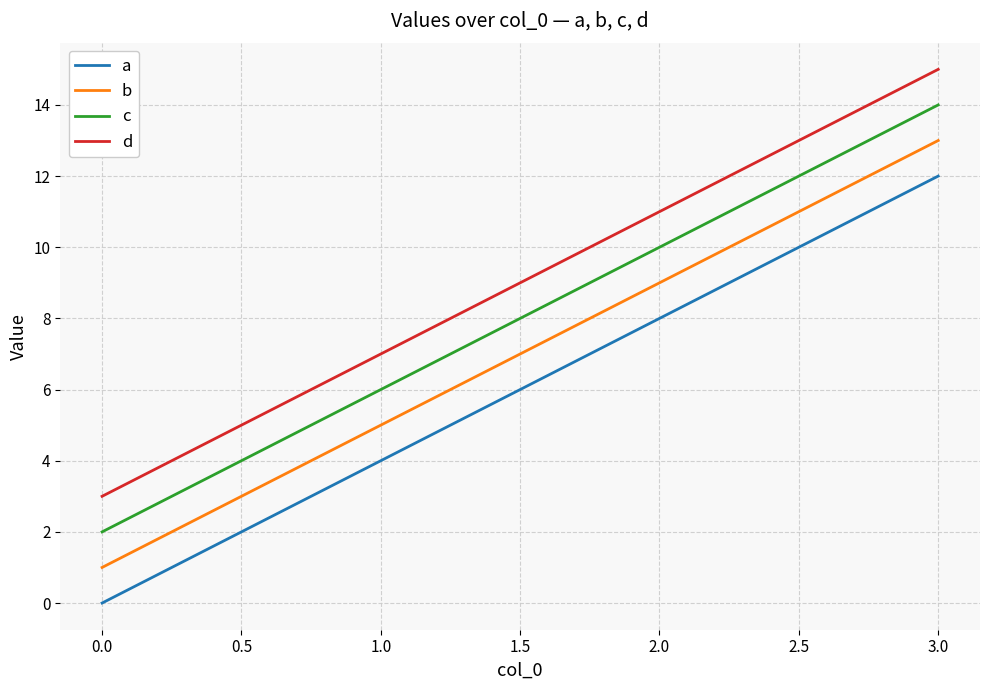

How many categories are shown in the chart?

4